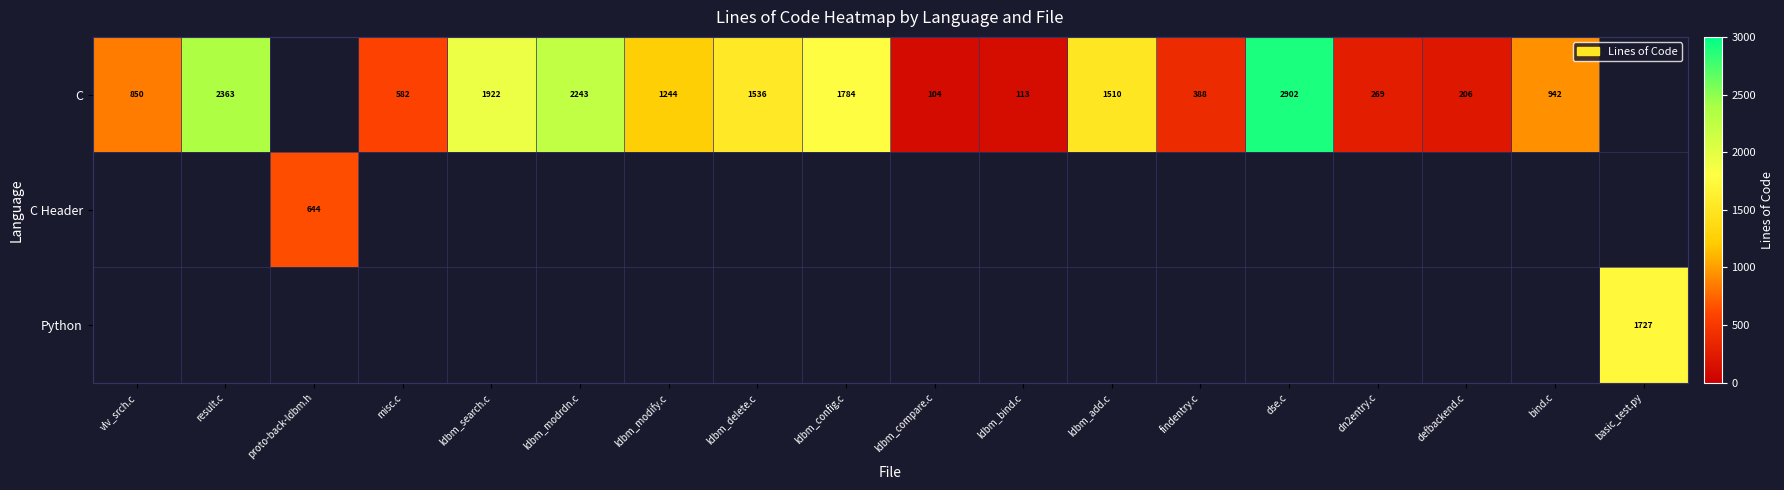

At how many categories does at least one series exceed 2507?

1